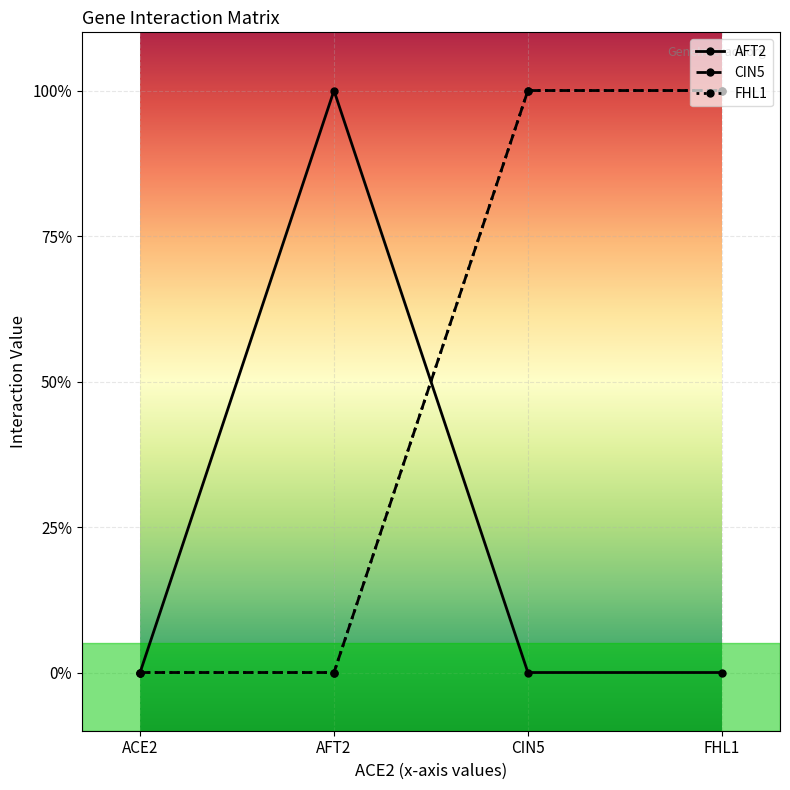

Which series has the largest range (max minus min)?

AFT2